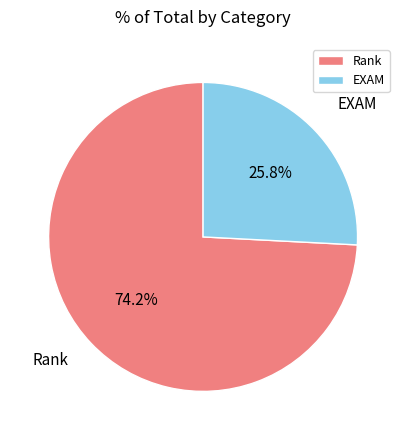

True or false: EXAM accounts for 35% of the total.

False